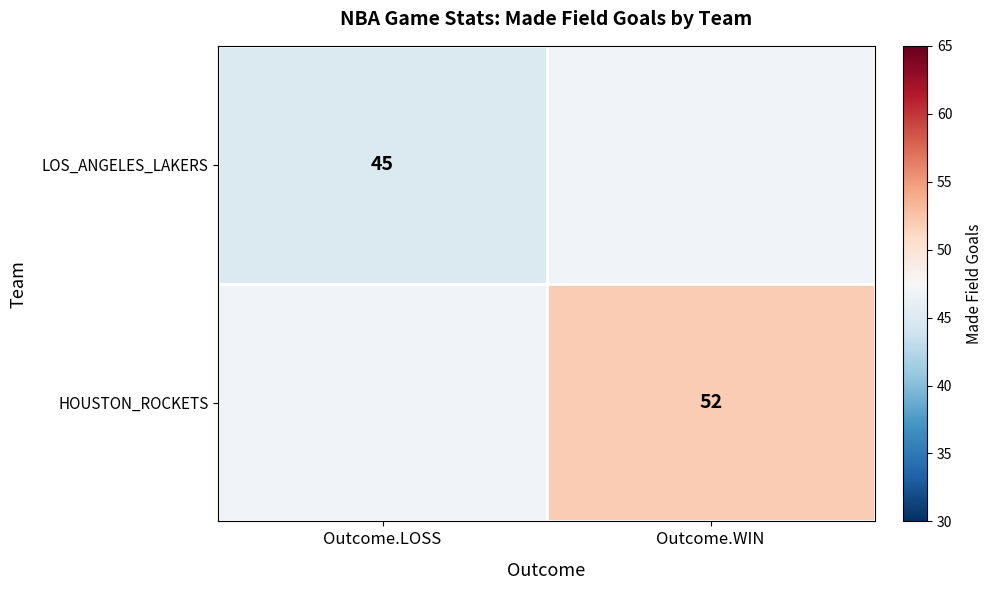

At which category does the chart reach its peak across all series?

Outcome.WIN